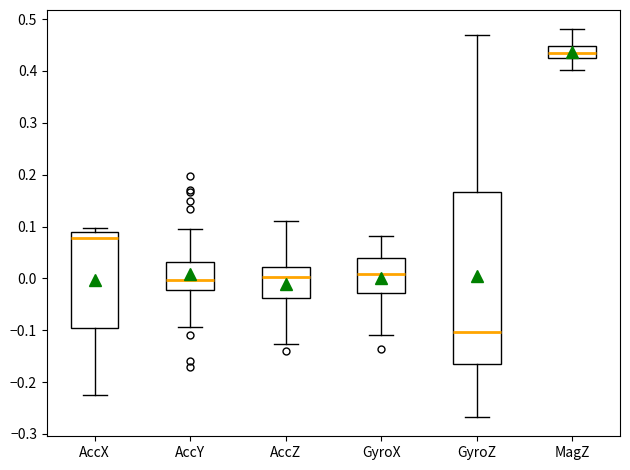

Reading left to right, read every box against the y-axis: the position of its median line, the range the box covers, and the ends of its whiskers. The values are not printed on the chart, so give them approximately, as read against the axis.

AccX: median 0.08, box -0.09 to 0.09, whiskers -0.22 to 0.10
AccY: median 0.00, box -0.02 to 0.03, whiskers -0.09 to 0.09
AccZ: median 0.00, box -0.04 to 0.02, whiskers -0.13 to 0.11
GyroX: median 0.01, box -0.03 to 0.04, whiskers -0.11 to 0.08
GyroZ: median -0.10, box -0.17 to 0.17, whiskers -0.27 to 0.47
MagZ: median 0.44, box 0.43 to 0.45, whiskers 0.40 to 0.48